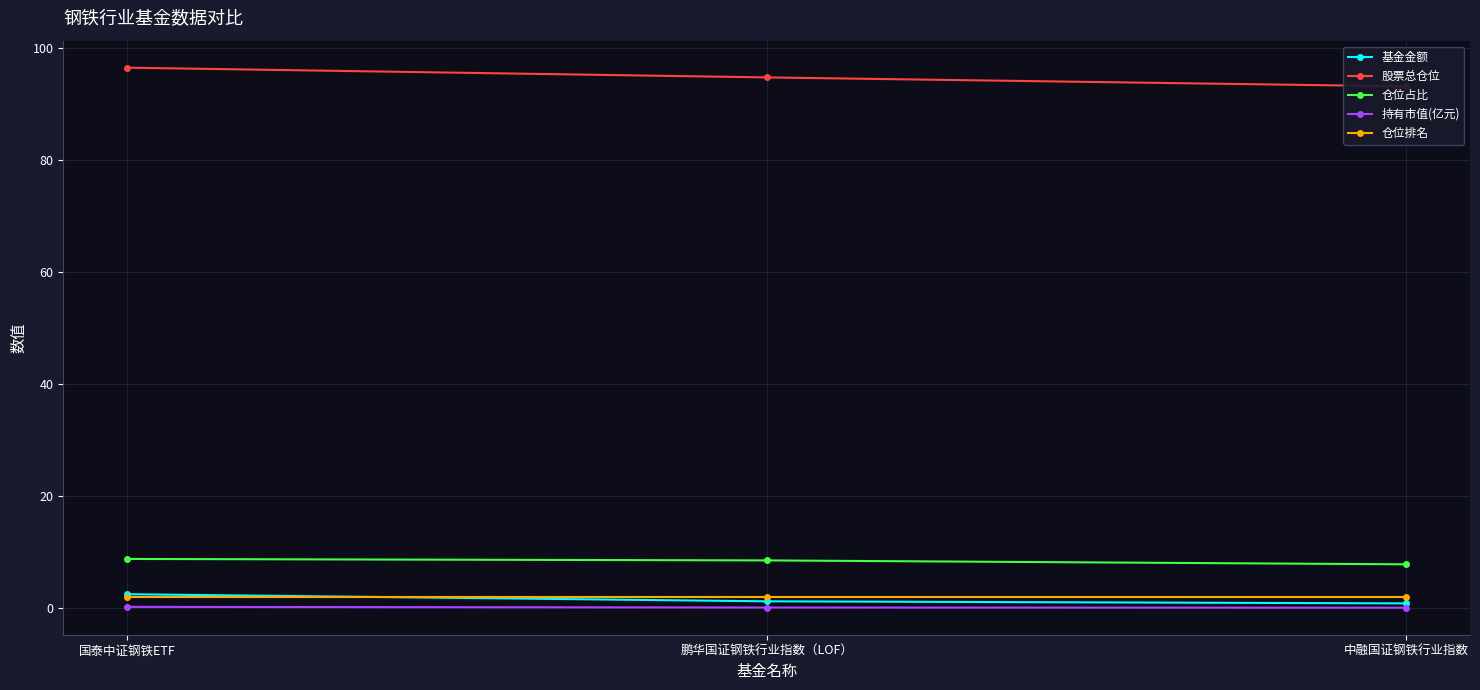

How many 基金金额 values are between 0 and 2?

2